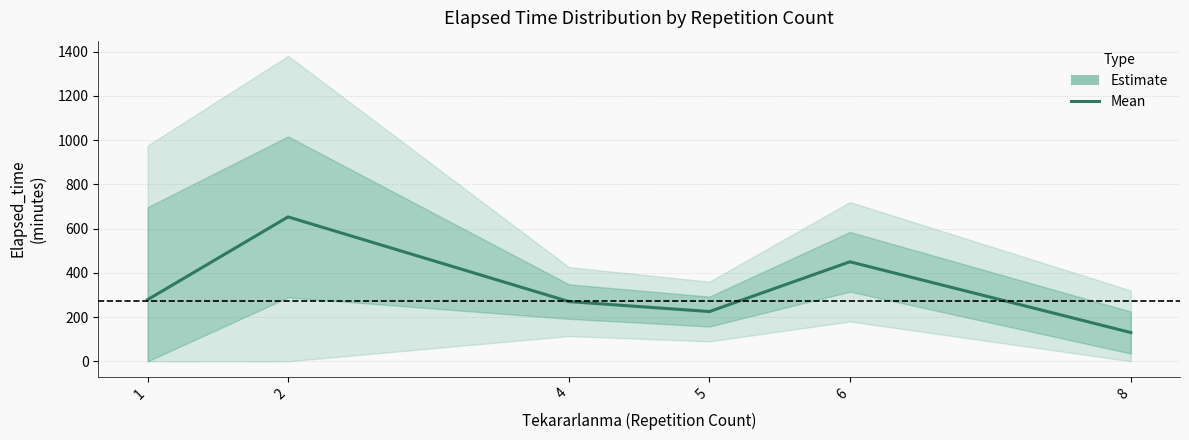

List the labels in order of value, largest first.

2, 6, 1, 4, 5, 8